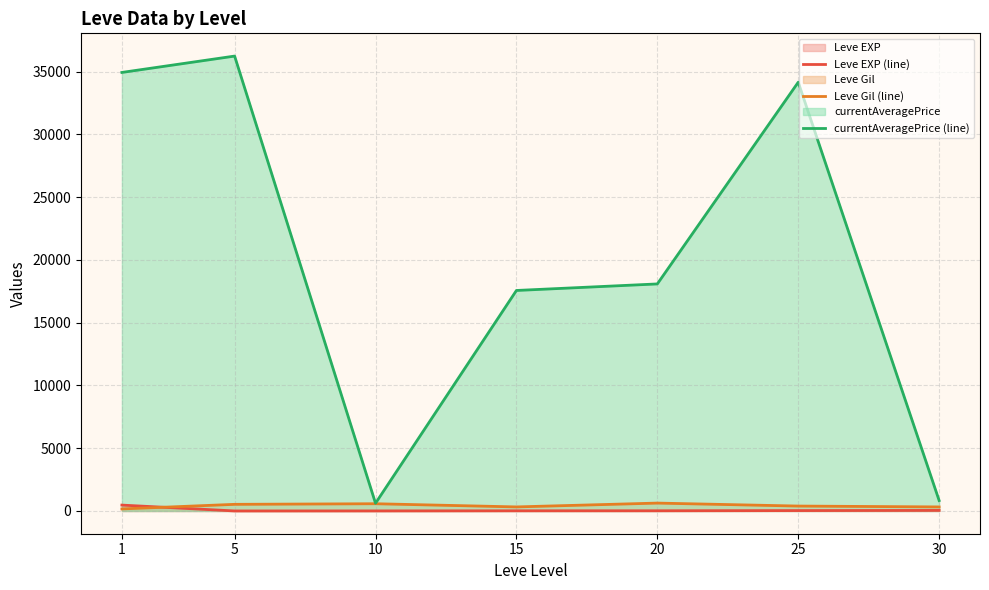

Which series has the largest range (max minus min)?

currentAveragePrice (line)